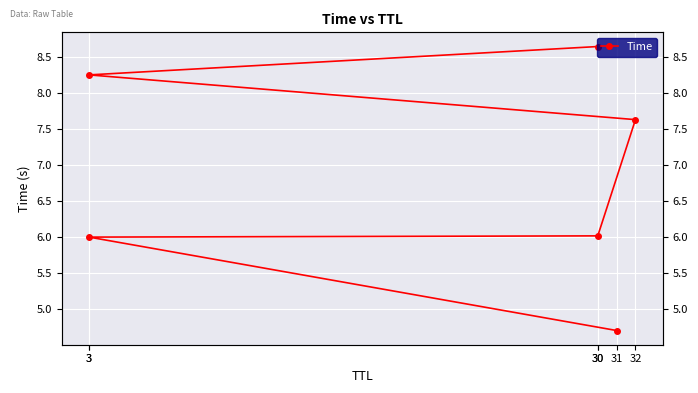

At which label does the data first exceed 7?

32